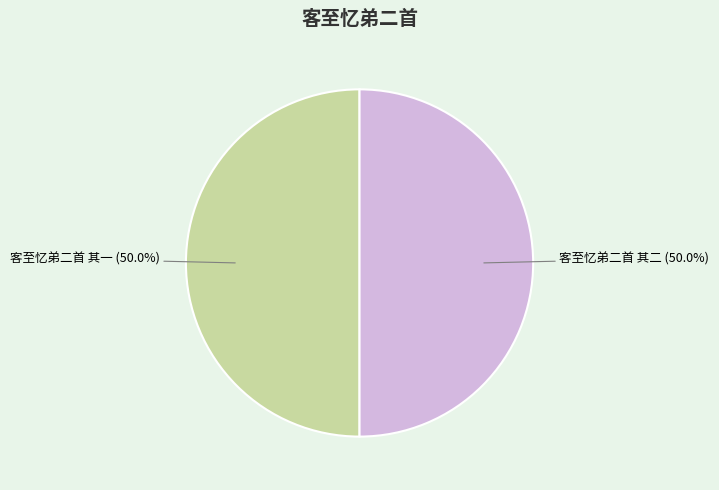

What is the ratio of the value at 客至忆弟二首 其二 to the value at 客至忆弟二首 其一?

1.0